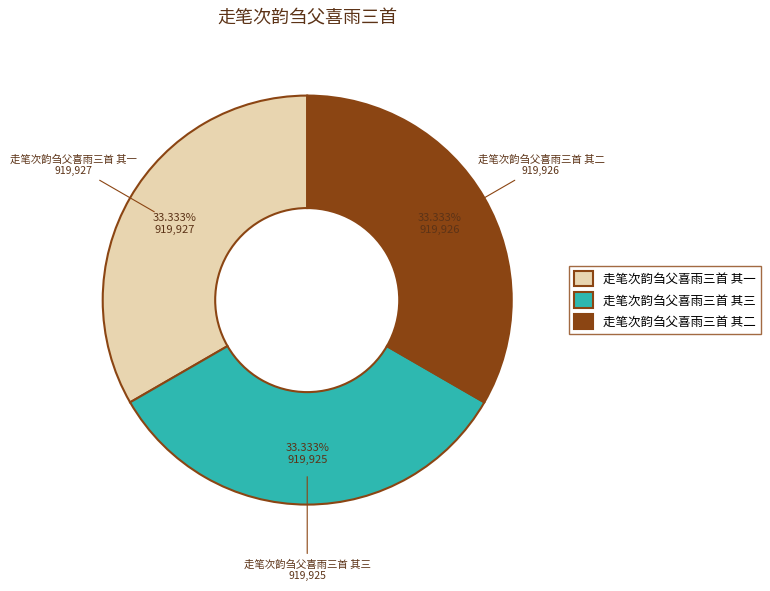

Combined, do 走笔次韵刍父喜雨三首 其三 and 走笔次韵刍父喜雨三首 其一 account for over 50%?

Yes